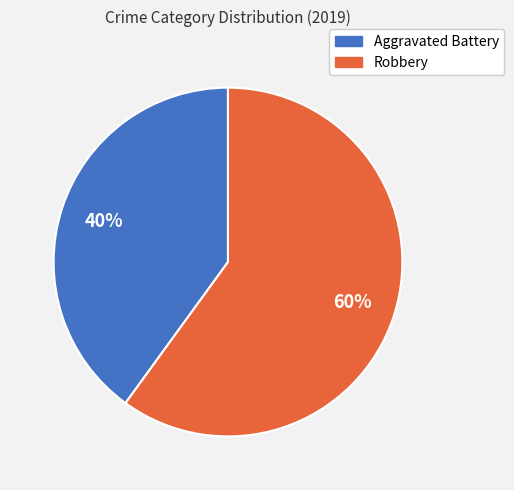

What is the smallest slice in the pie chart?

Aggravated Battery